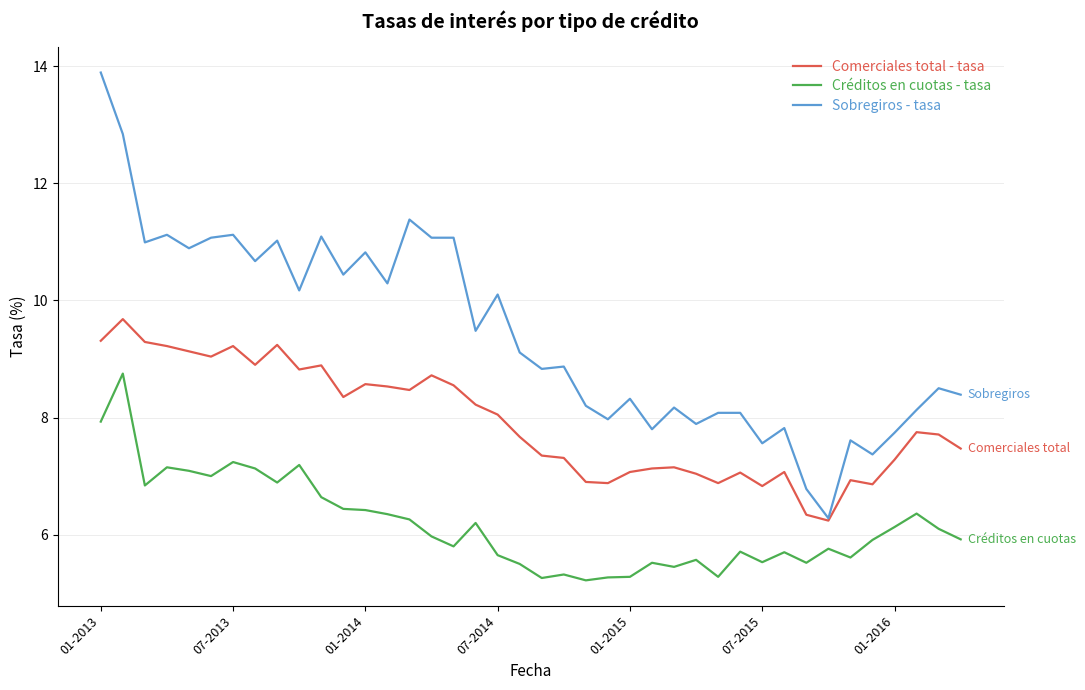

Which series has the largest range (max minus min)?

Sobregiros - tasa